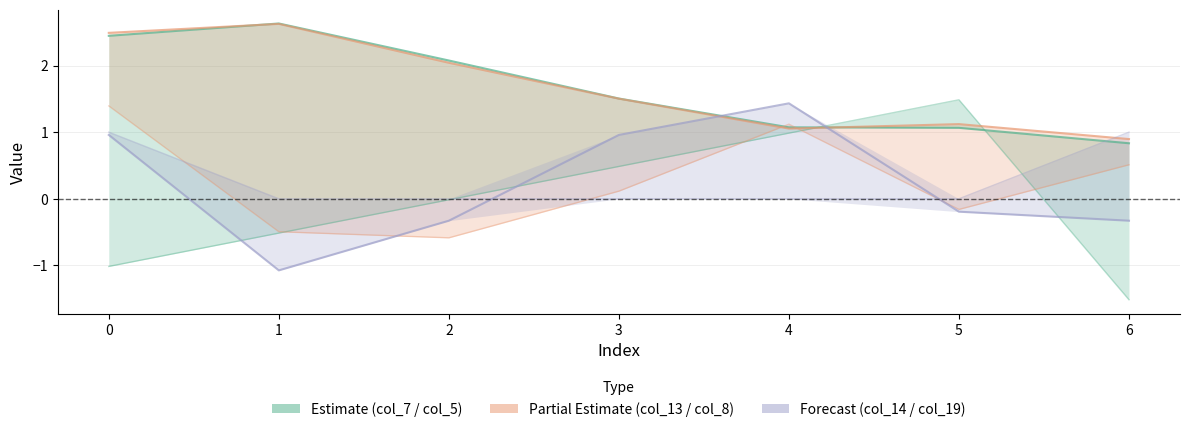

Is the value of col_7 at 6 greater than the value of col_5 at 6?

Yes